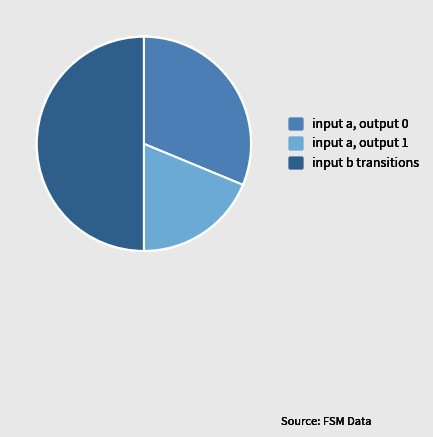

Combined, do input b transitions and input a, output 0 account for over 50%?

Yes